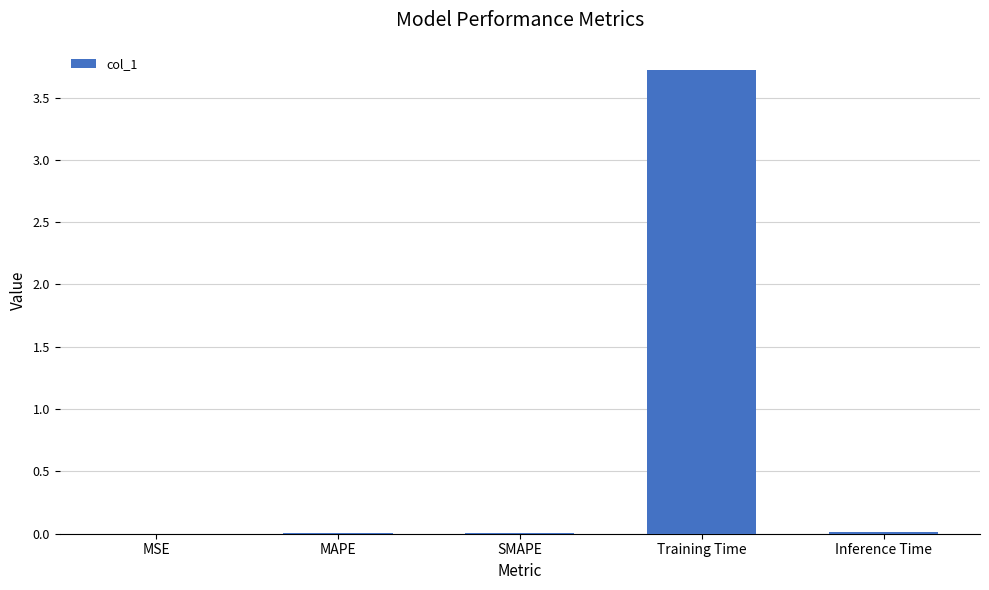

What is the maximum value shown in the chart?

3.7